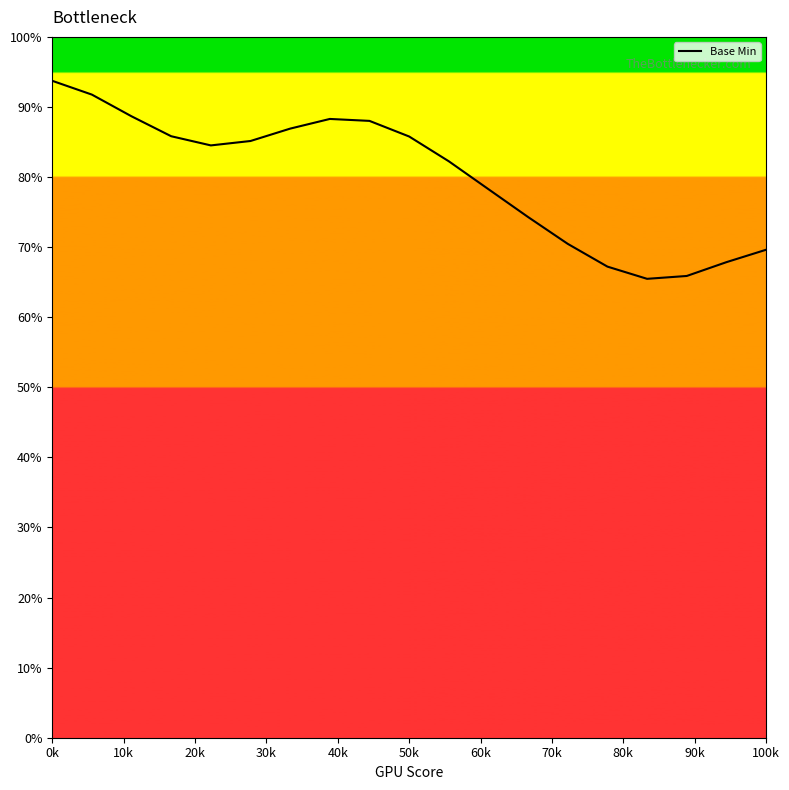

What is the smallest value displayed?

65.5